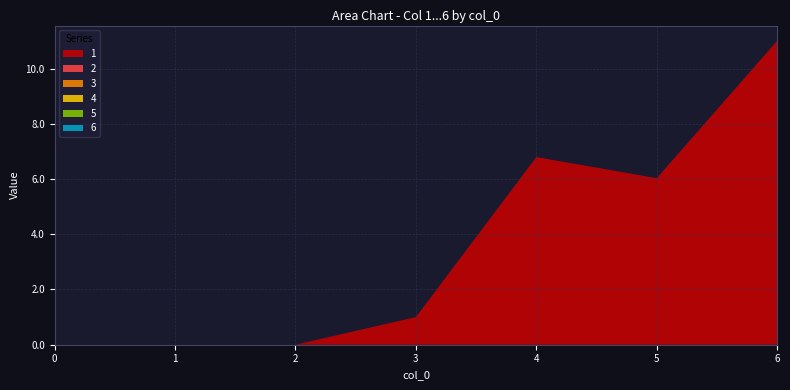

Reading left to right, extract all data points from this chart.

1: 0.0	0.0	0.0	1.0	6.8	6.0	11.0
2: 0.0	0.0	0.0	0.0	0.0	0.0	0.0
3: 0.0	0.0	0.0	0.0	0.0	0.0	0.0
4: 0.0	0.0	0.0	0.0	0.0	0.0	0.0
5: 0.0	0.0	0.0	0.0	0.0	0.0	0.0
6: 0.0	0.0	0.0	0.0	0.0	0.0	0.0